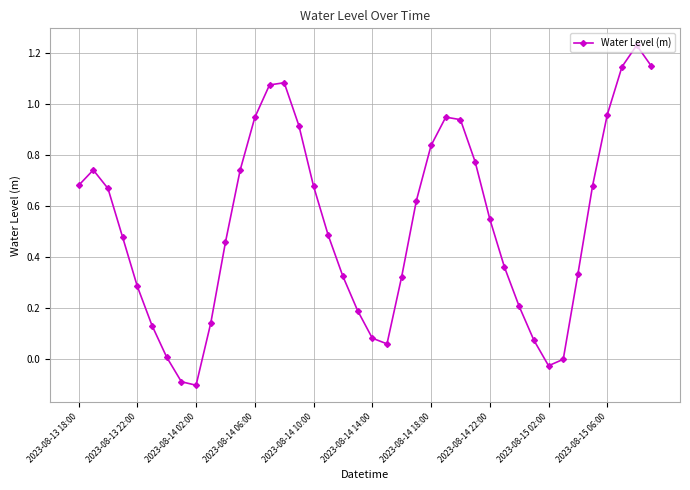

How many data points does each series have?

40